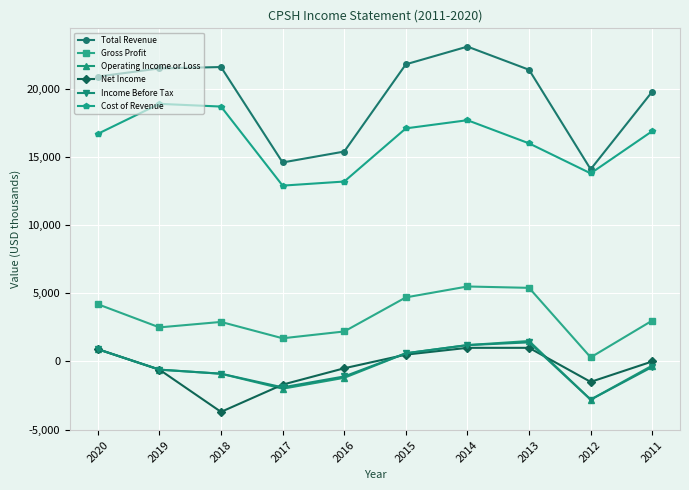

What is the minimum value for Gross Profit?

300